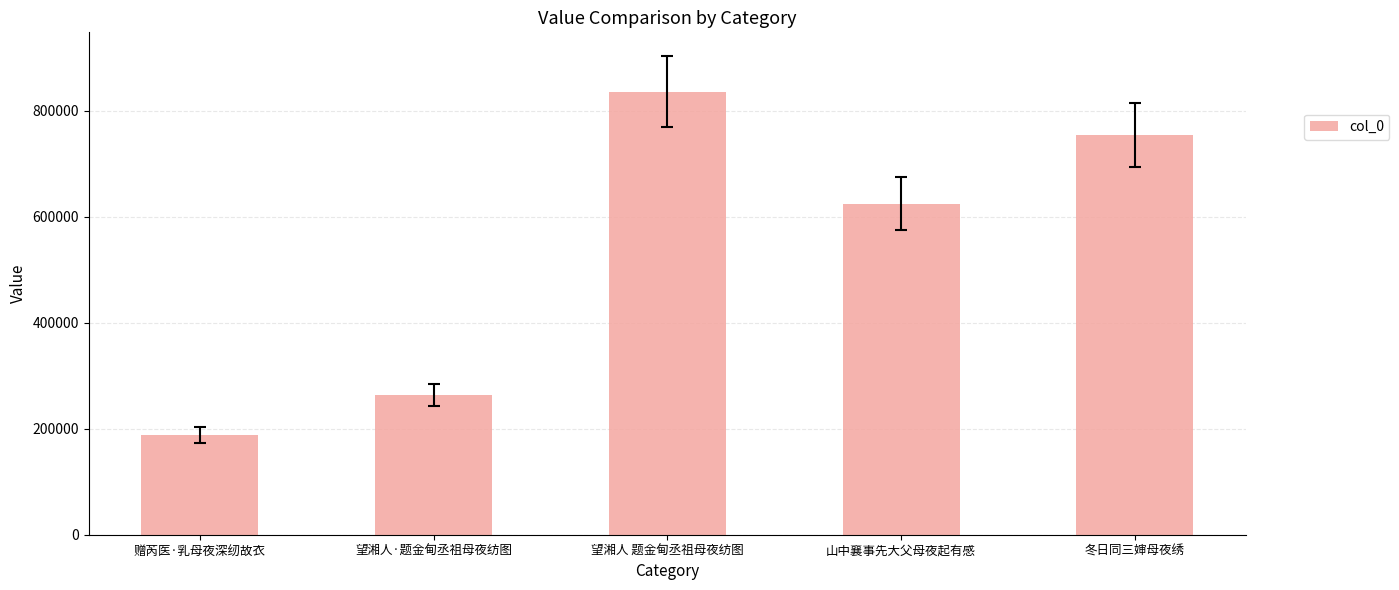

How many categories are shown in the chart?

5